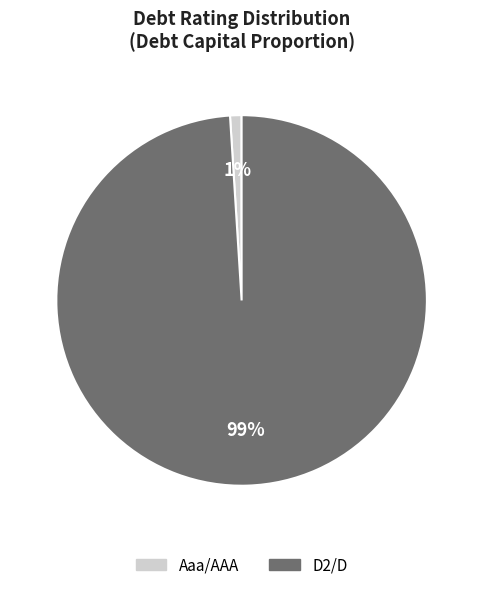

How many slices are in this pie chart?

2